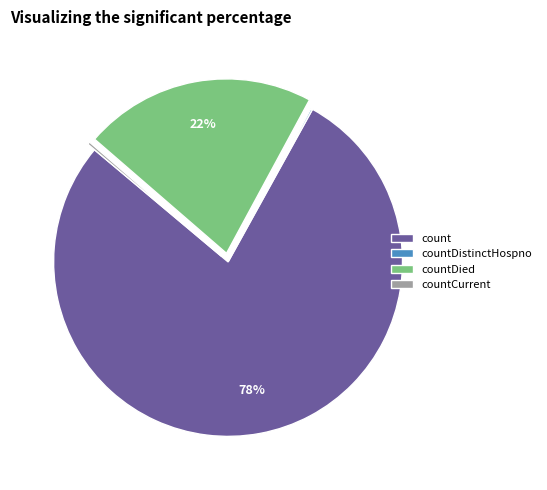

To the nearest percent, what is the average slice percentage?

25%